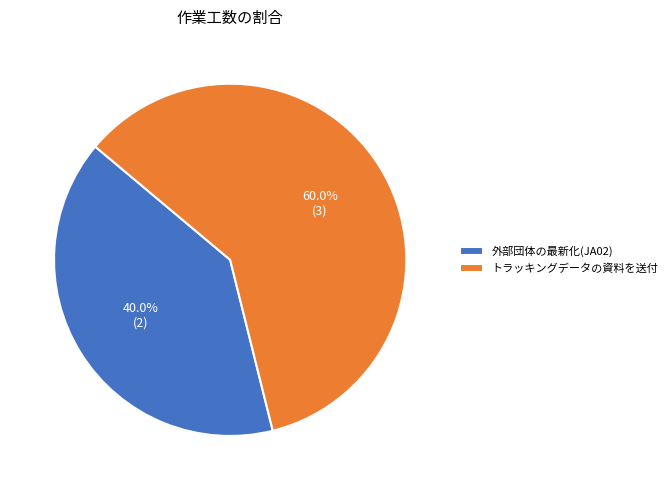

How many segments does this pie chart have?

2